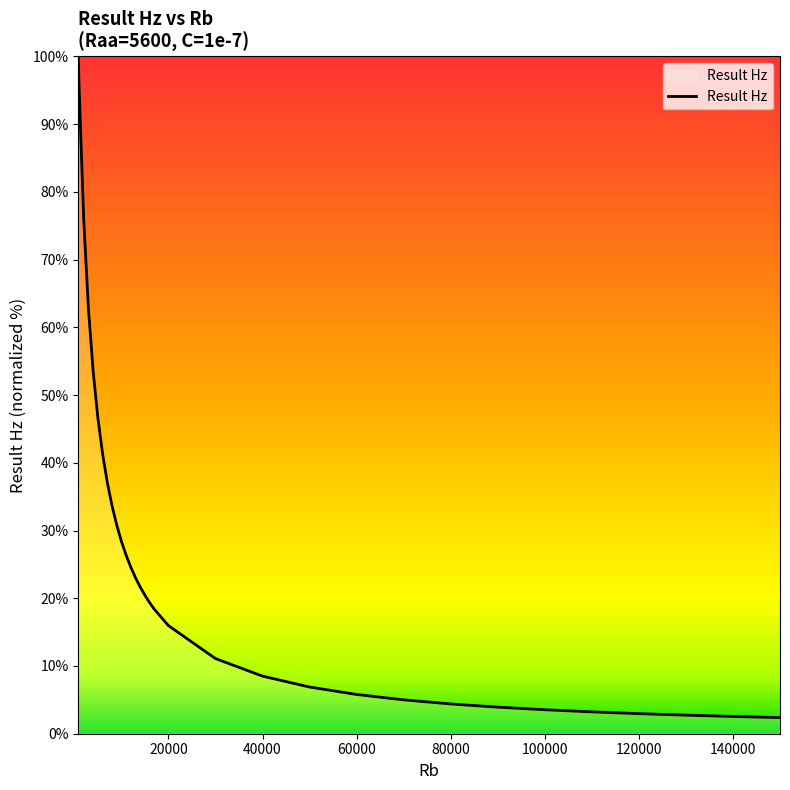

What is the greatest value displayed?

100.0